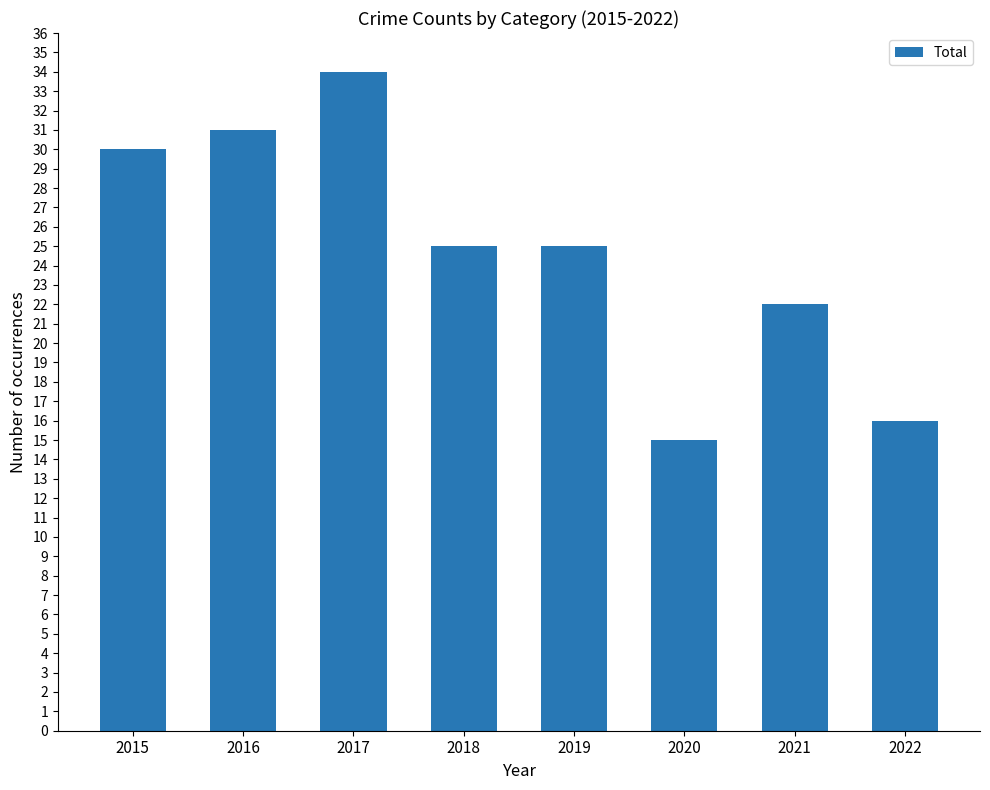

Count the number of categories in the chart.

8